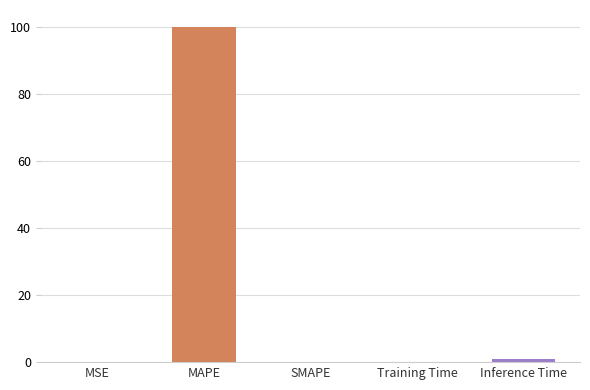

The value at MAPE is 47.8. True or false?

False